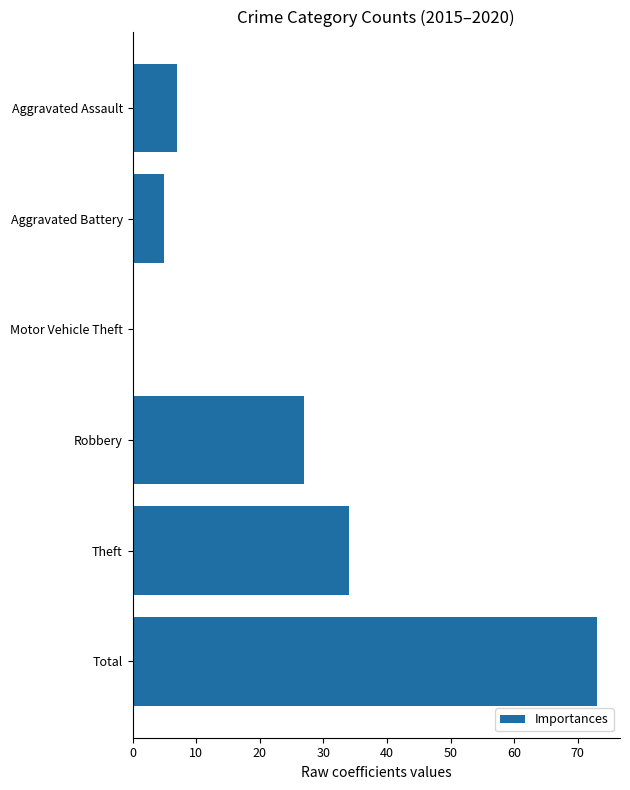

What is the sum of all values?

146